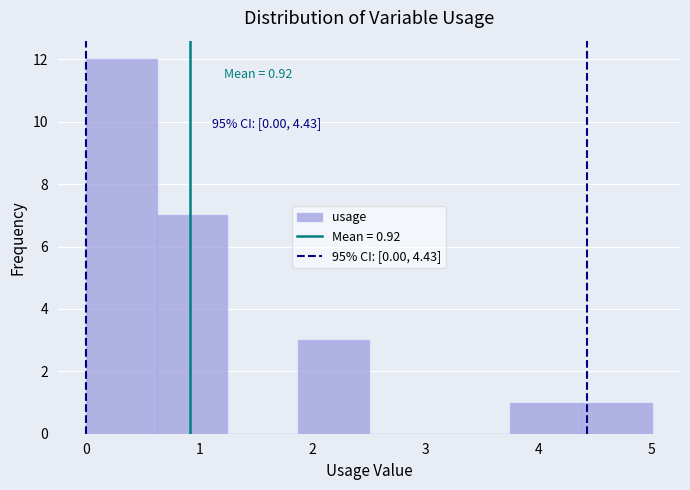

Over which range of the x-axis is the bar tallest?

0.0 to 0.6